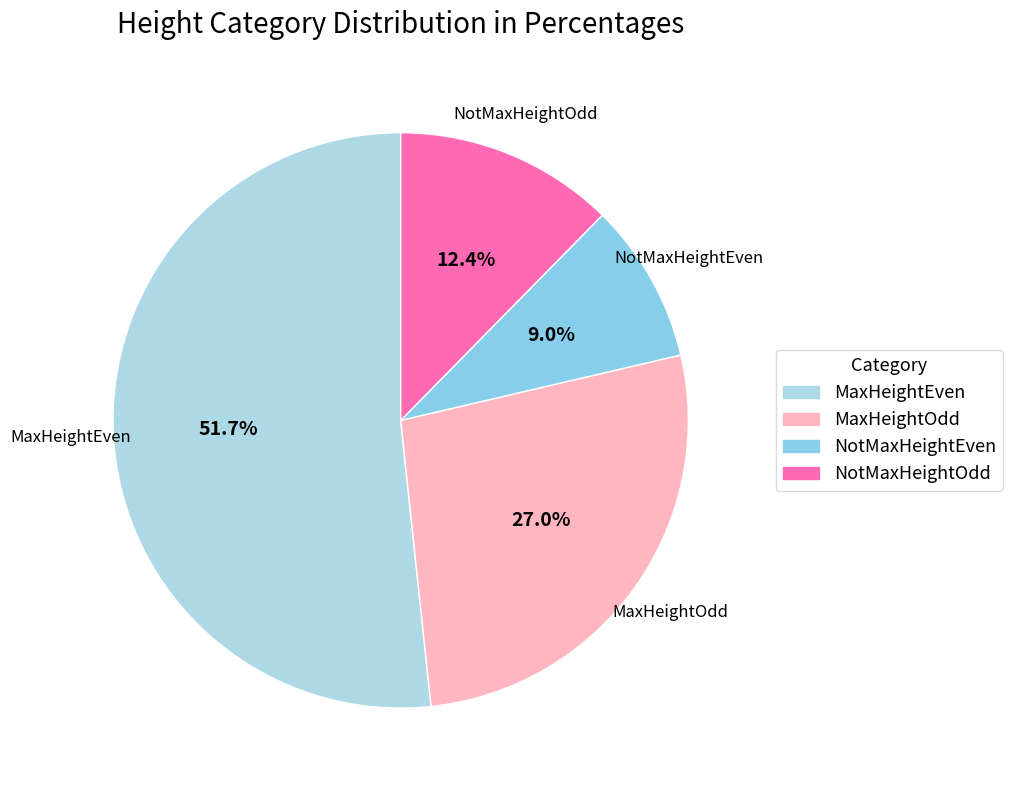

Count the number of slices in the pie.

4